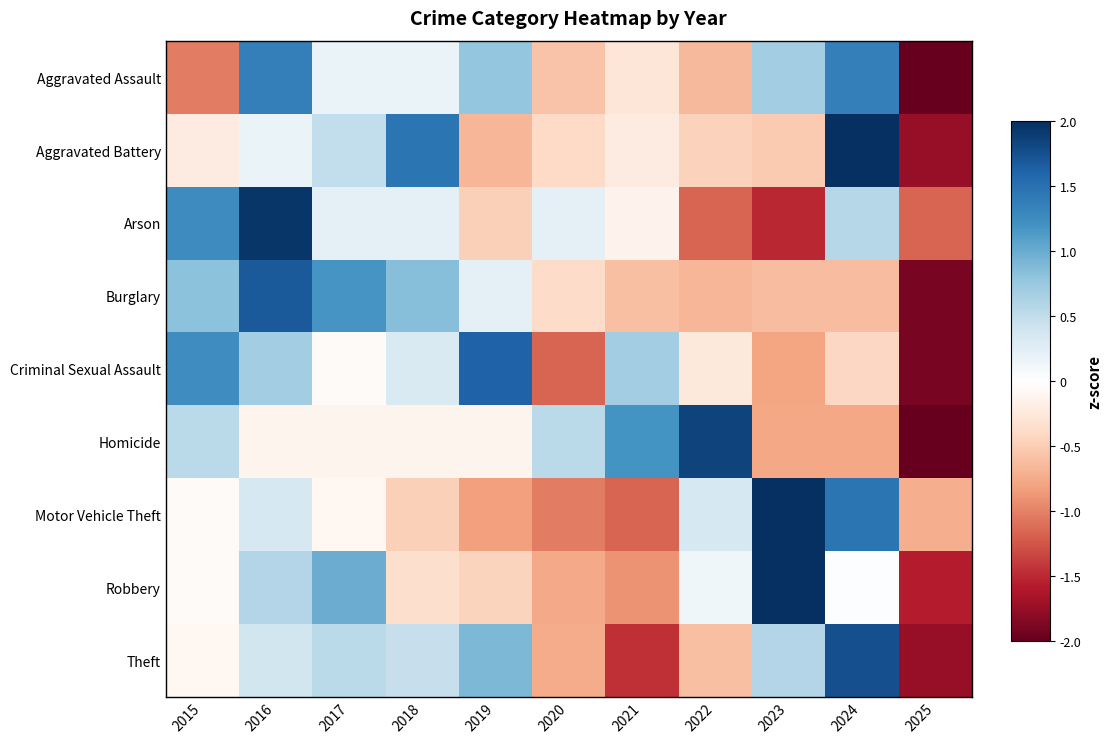

Rank the series by their maximum value, from highest to lowest.

Robbery, Motor Vehicle Theft, Aggravated Battery, Arson, Homicide, Theft, Burglary, Criminal Sexual Assault, Aggravated Assault